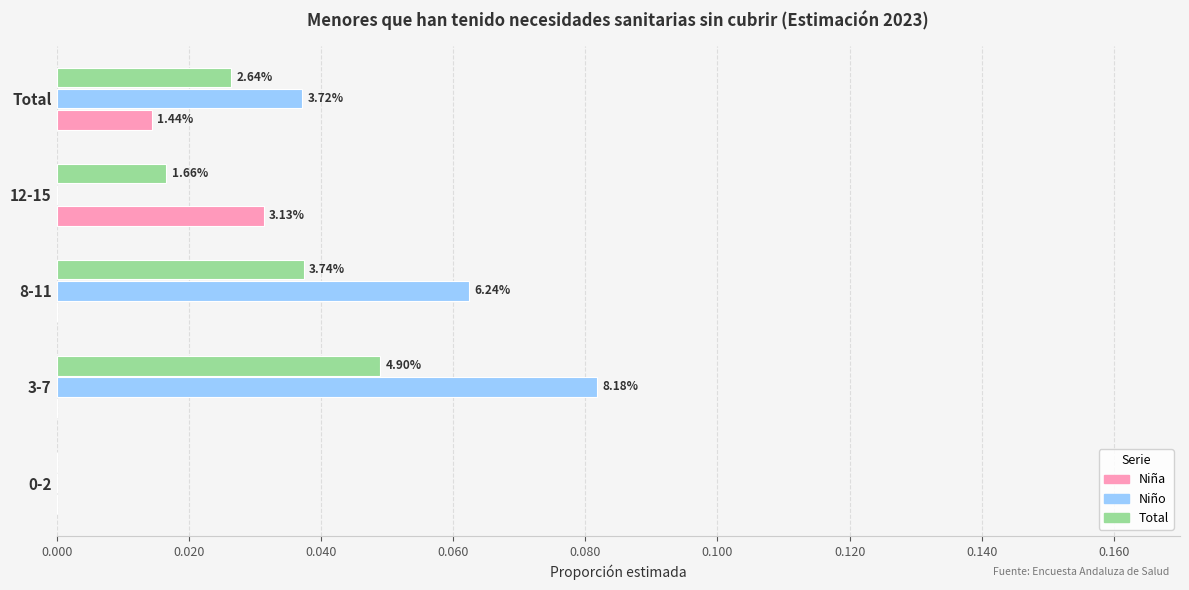

What is the greatest value displayed?

0.1